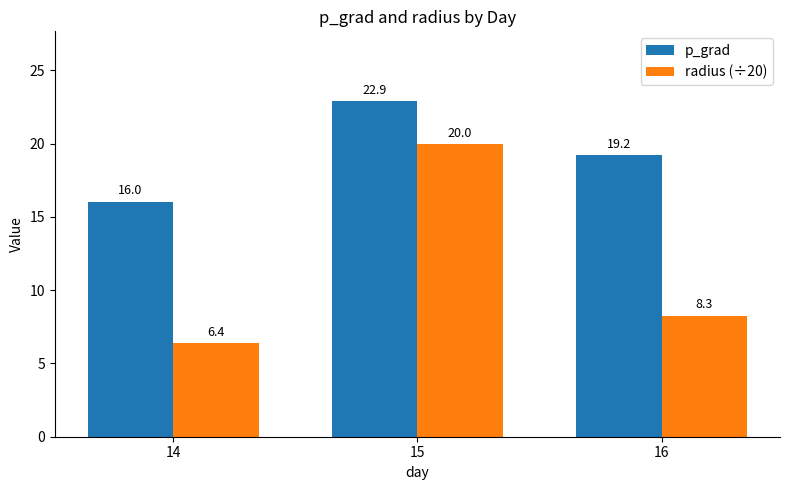

At which category is the sum across all series the highest?

15